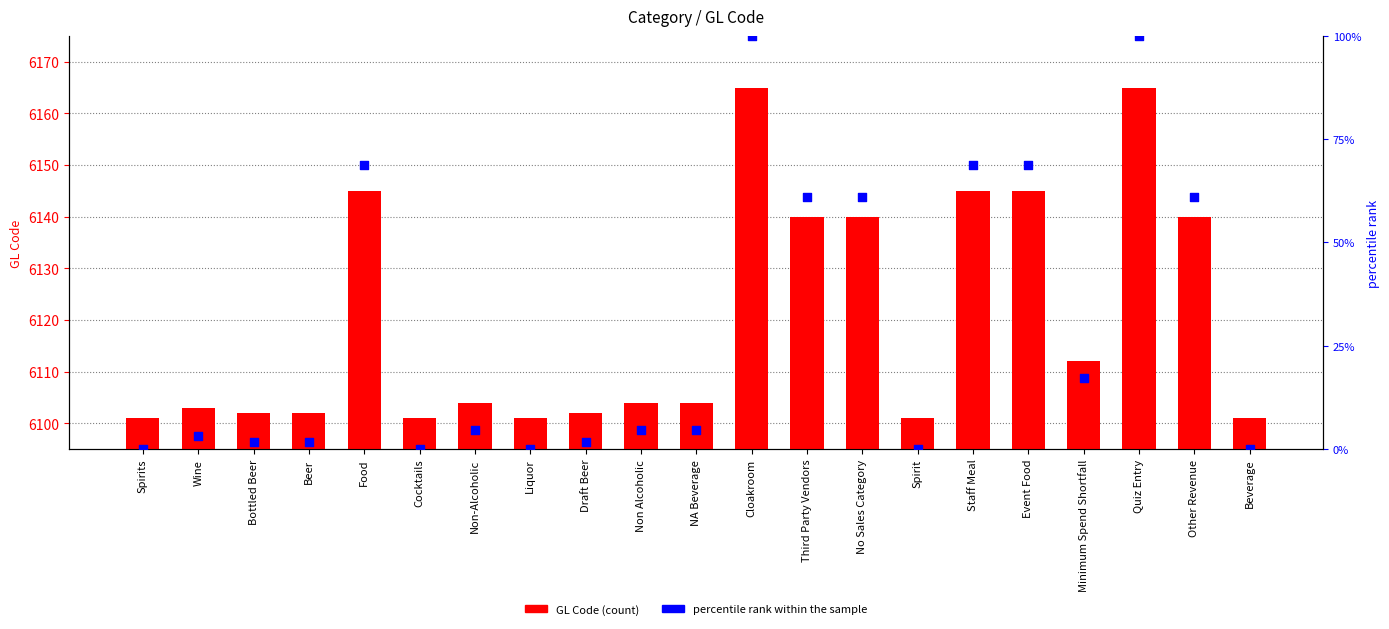

Which series contains the highest Y value?

GL Code